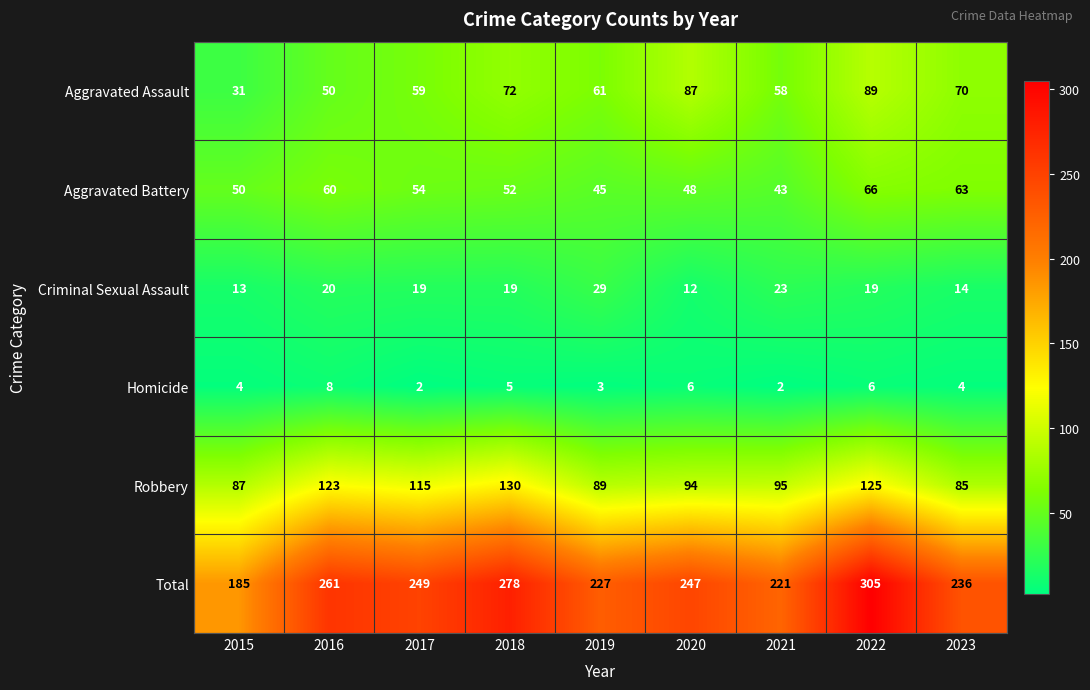

The Aggravated Battery series shows 50 at 2015. True or false?

True